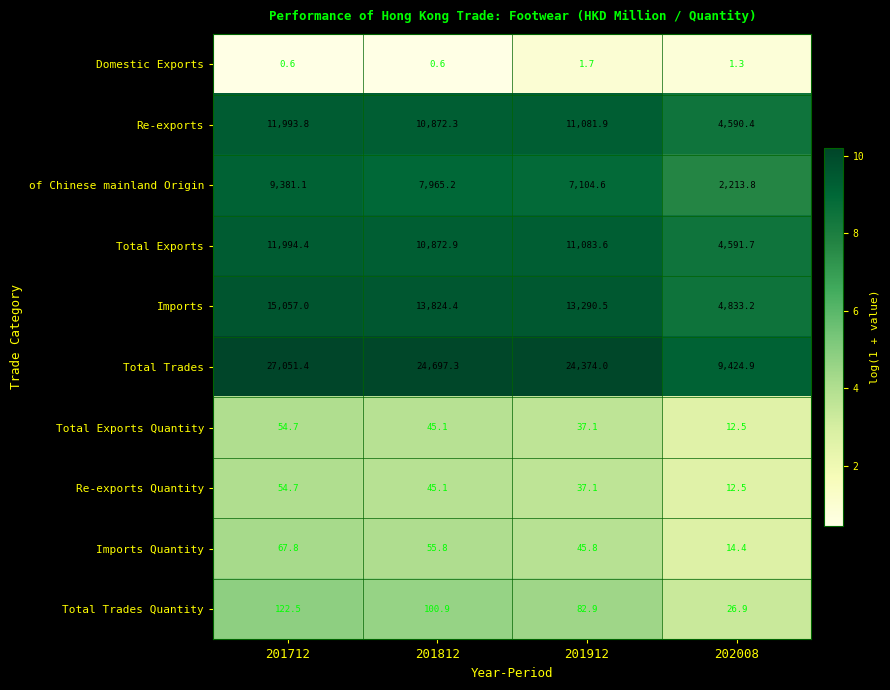

The Re-exports Quantity series shows 54.7 at 201712. True or false?

True